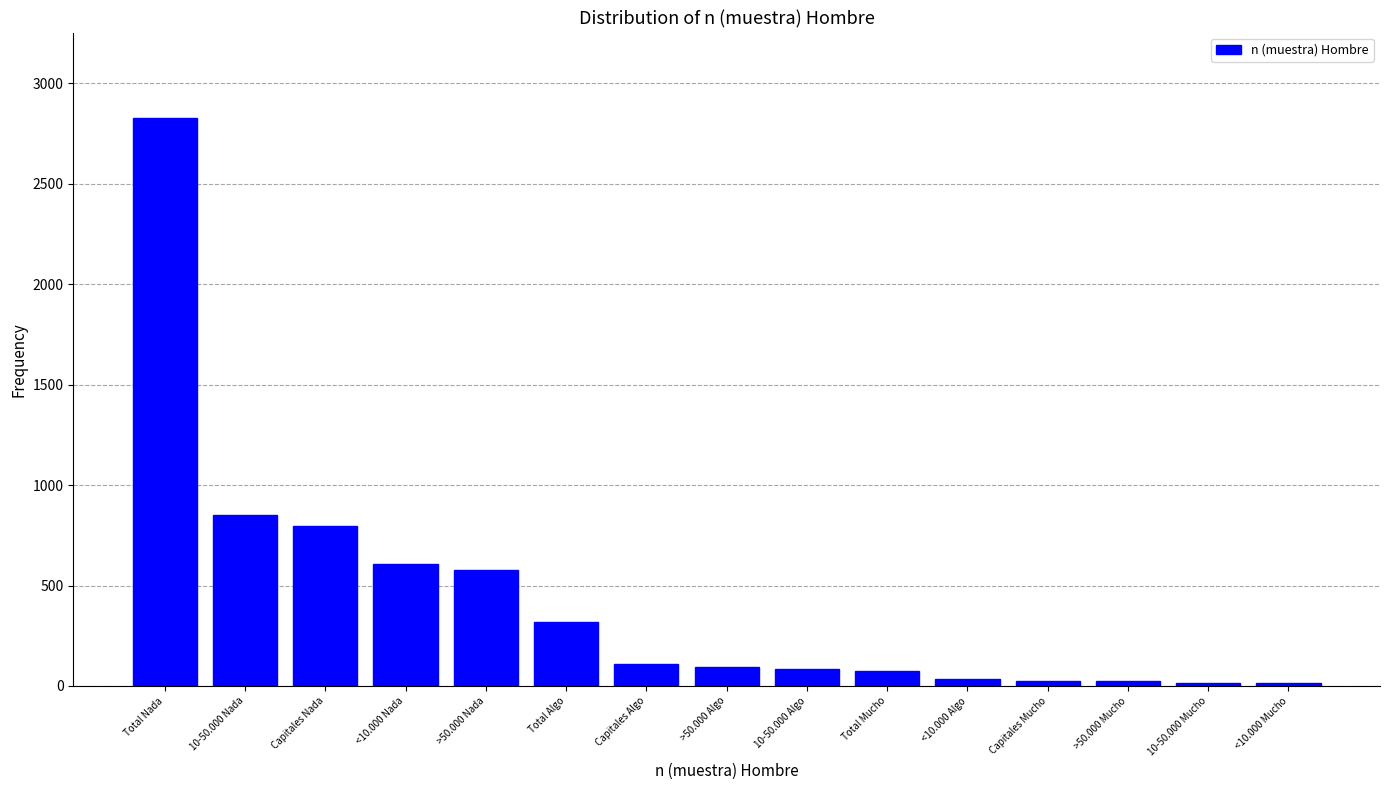

What is the difference between the maximum and minimum values?

2816